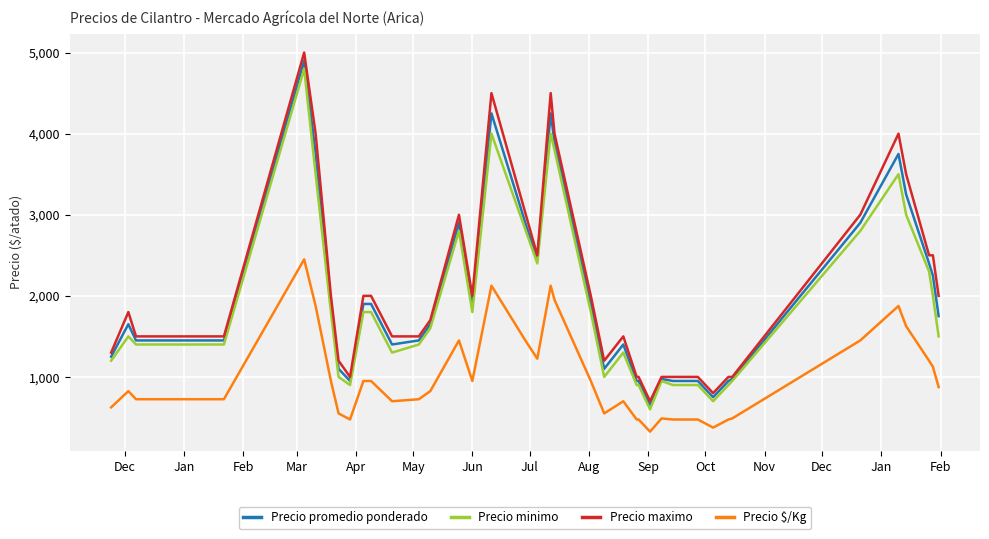

What is the minimum value for Precio maximo?

700